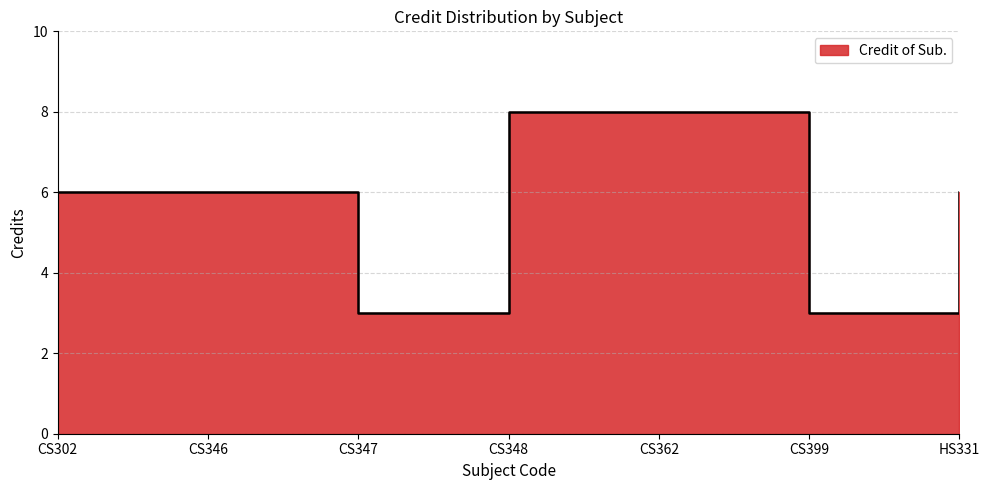

Where is the first local minimum?

CS347